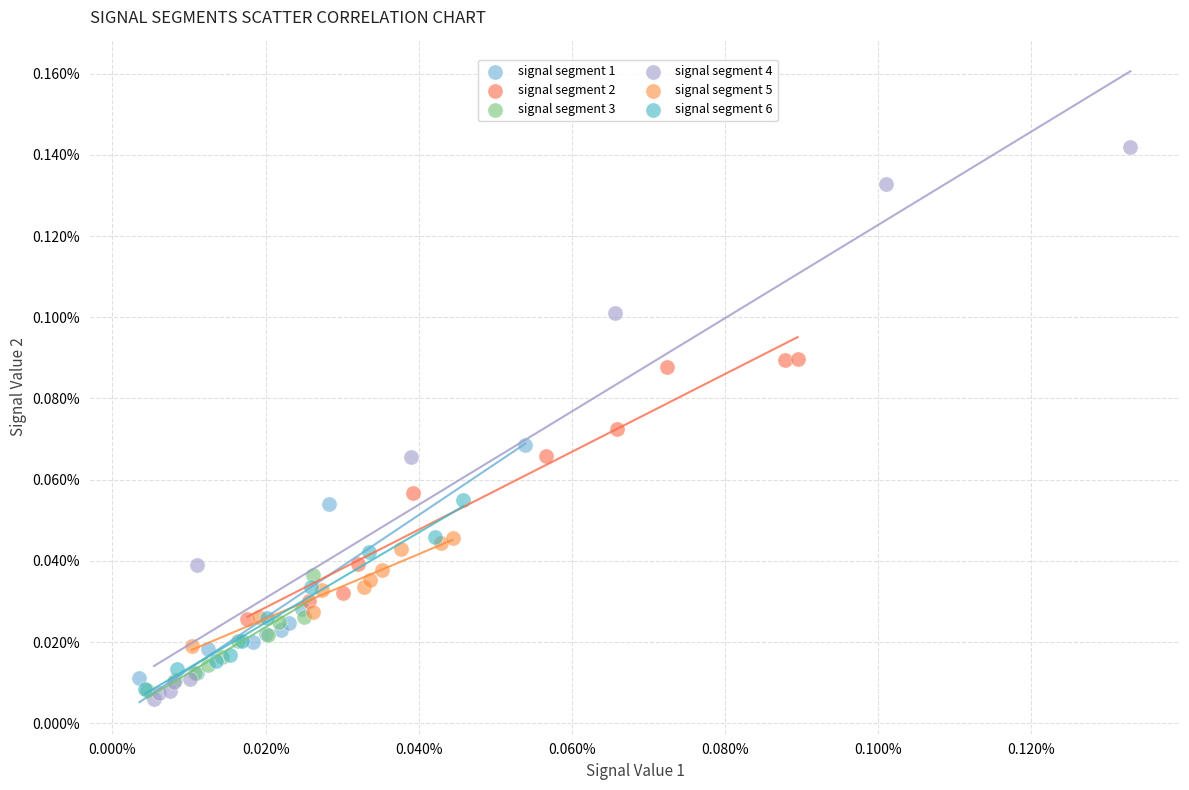

What are all the series names shown in the legend?

signal segment 1, signal segment 2, signal segment 3, signal segment 4, signal segment 5, signal segment 6